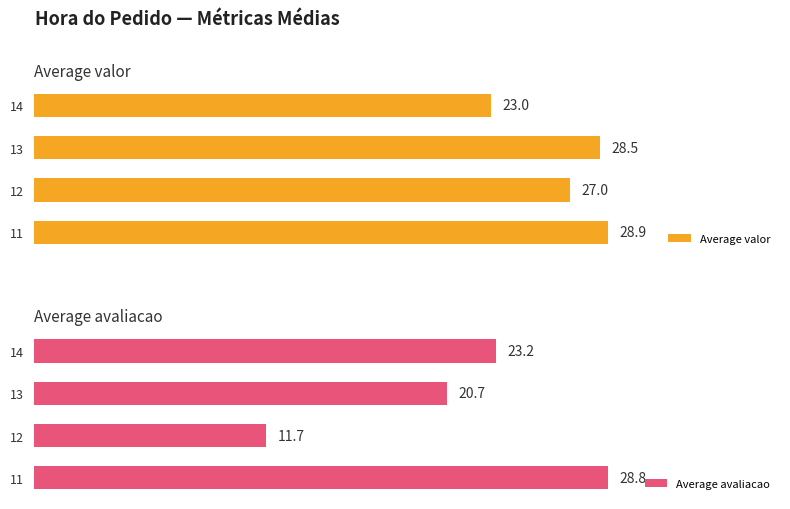

Rank the series by their maximum value, from highest to lowest.

Average valor, Average avaliacao